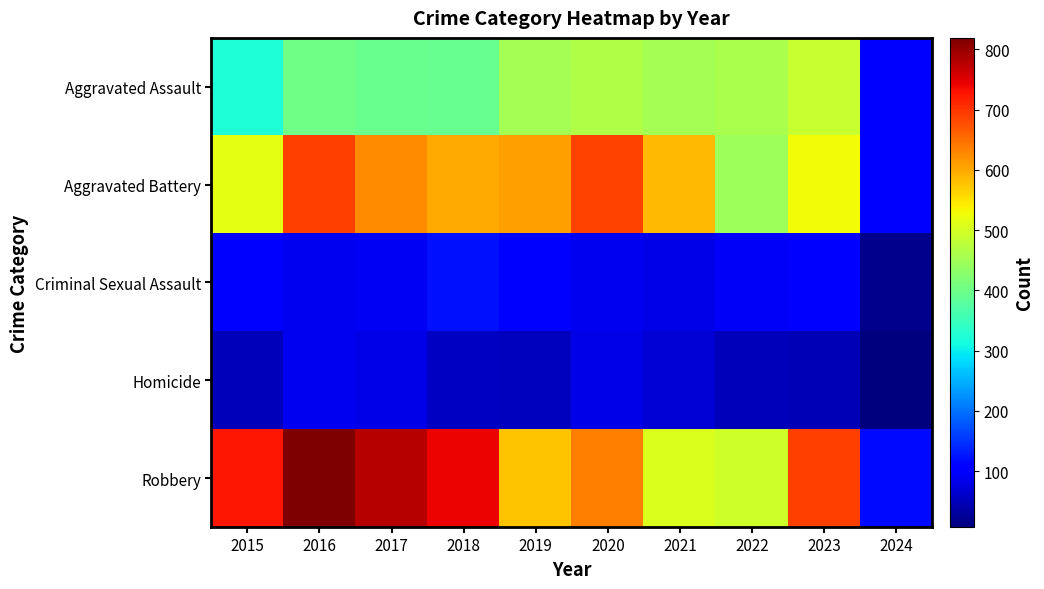

Reading left to right, what are all the values shown in this chart?

Aggravated Assault: 2015=323	2016=402	2017=396	2018=392	2019=452	2020=466	2021=452	2022=458	2023=488	2024=103
Aggravated Battery: 2015=515	2016=691	2017=623	2018=600	2019=608	2020=686	2021=587	2022=446	2023=529	2024=102
Criminal Sexual Assault: 2015=105	2016=87	2017=91	2018=123	2019=102	2020=89	2021=81	2022=93	2023=97	2024=19
Homicide: 2015=50	2016=87	2017=82	2018=56	2019=53	2020=81	2021=69	2022=49	2023=48	2024=7
Robbery: 2015=726	2016=819	2017=780	2018=741	2019=577	2020=637	2021=506	2022=495	2023=690	2024=118